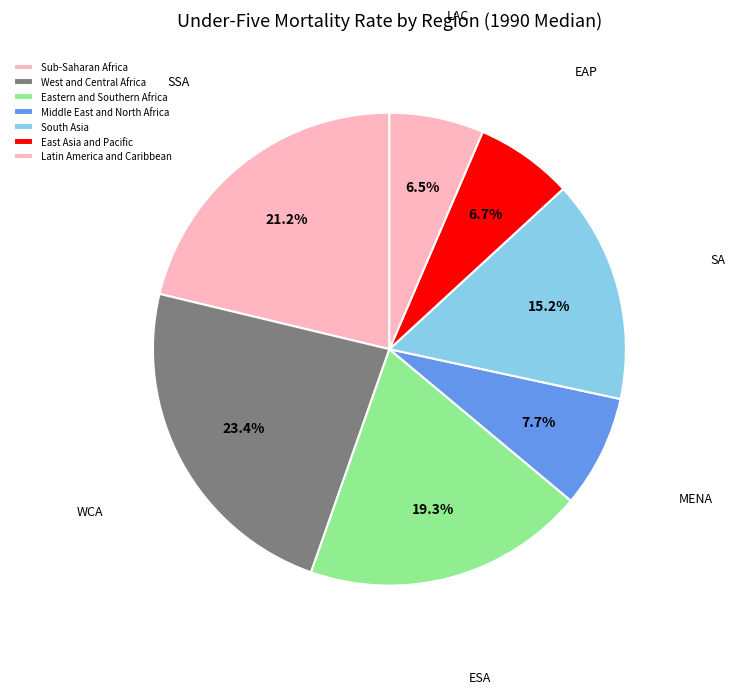

What is the total percentage of East Asia and Pacific and Sub-Saharan Africa?

27.9%